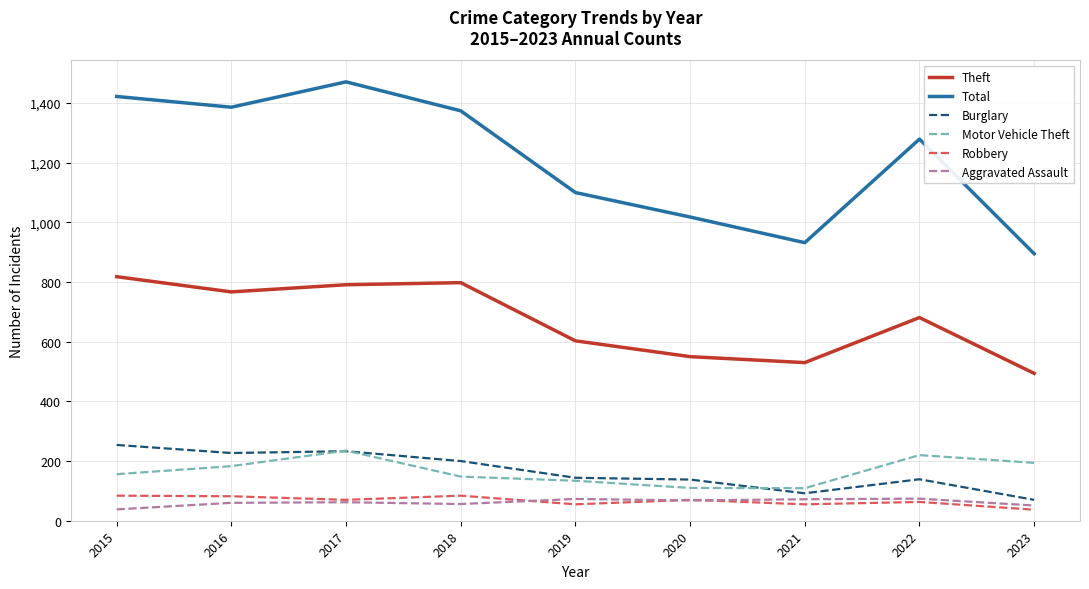

Which series has the largest range (max minus min)?

Total